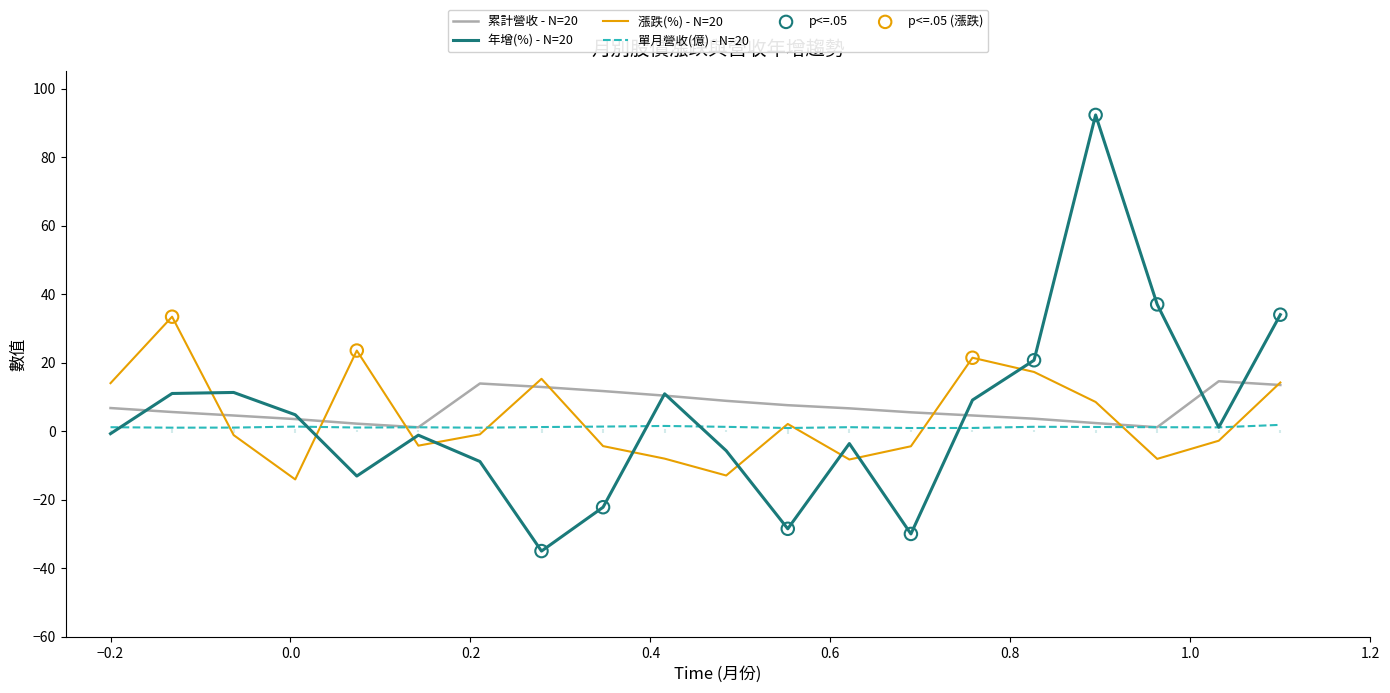

At how many categories does at least one series exceed 18?

7